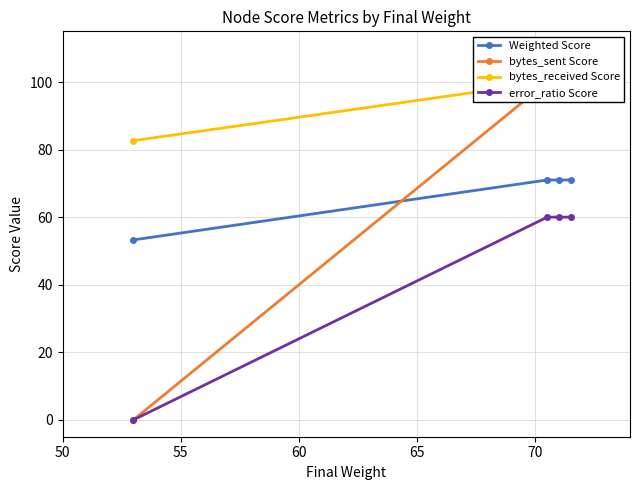

What is the value of the bytes_received Score point at the 1st from the left?

82.6